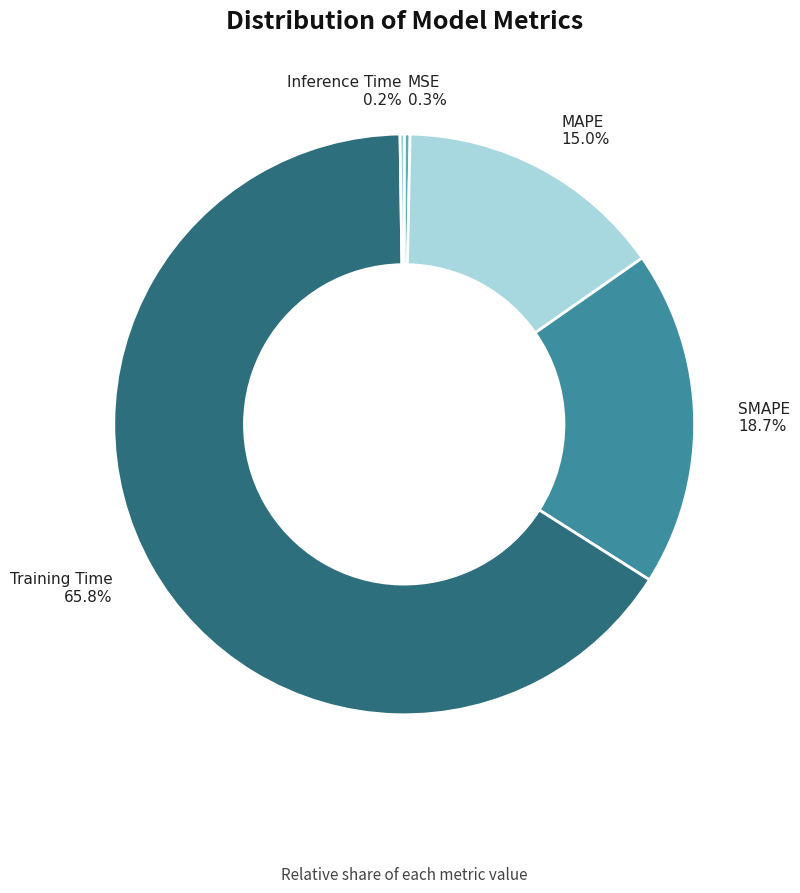

Is there a majority slice in this chart?

Yes